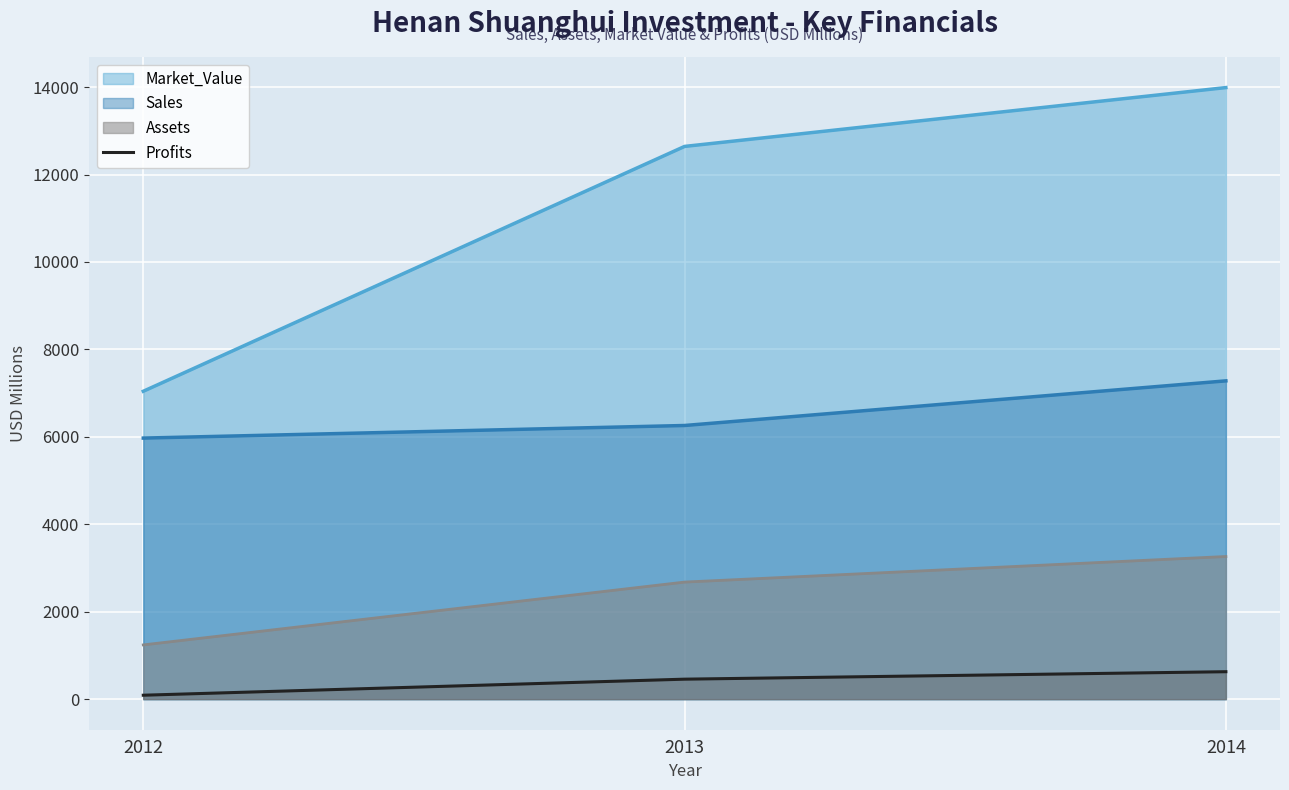

Rank the categories by value from lowest to highest.

2012, 2013, 2014